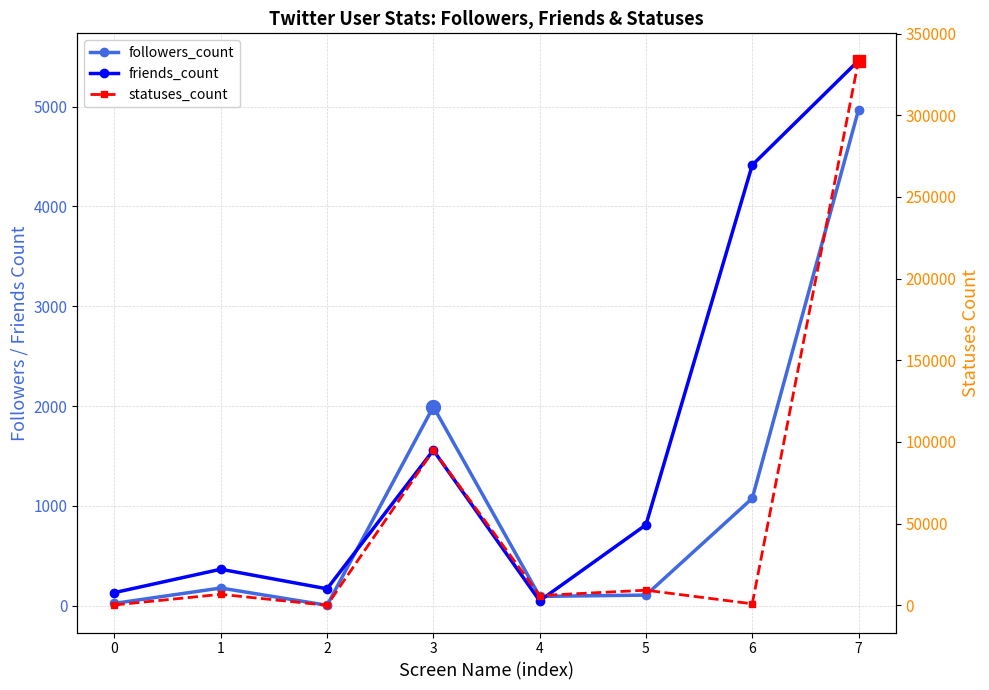

What is the highest value of the followers_count series?

4967